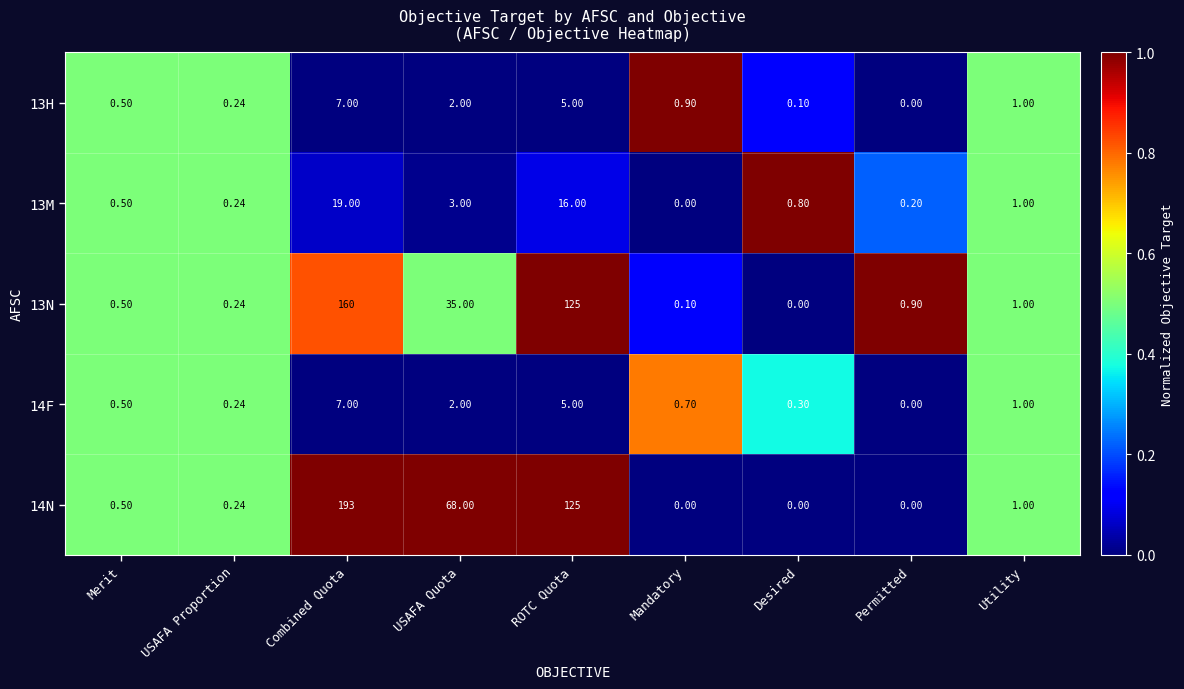

Is the value of 13N at ROTC Quota greater than the value of 13M at Utility?

Yes